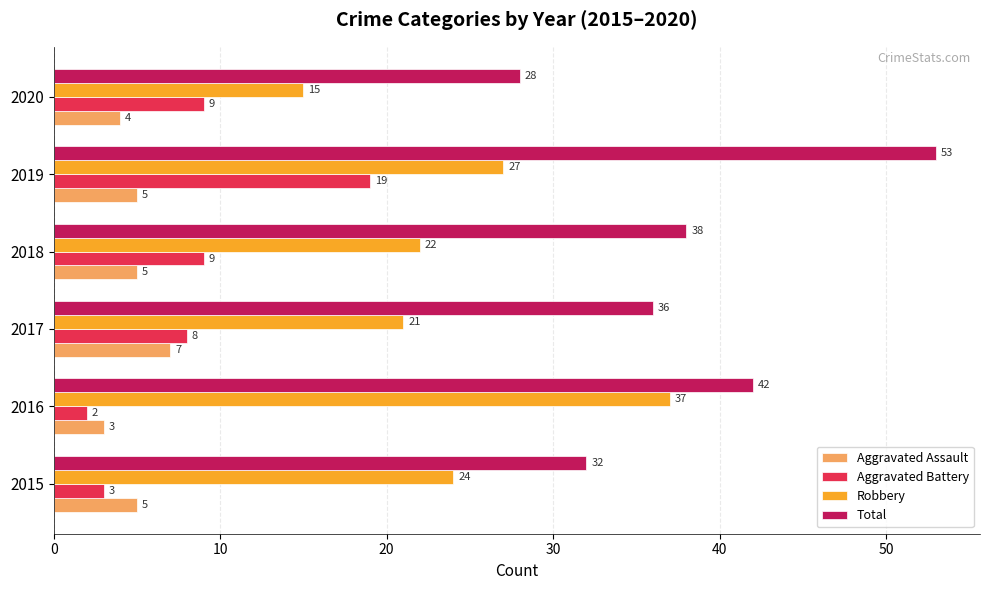

Where is Robbery nearest to the value 26?

2019